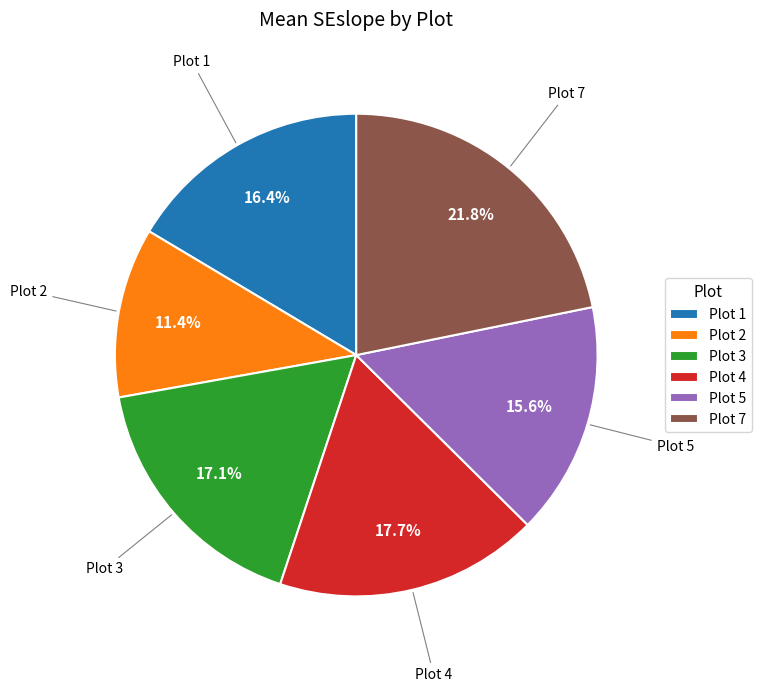

What is the total percentage of Plot 3 and Plot 7?

38.9%